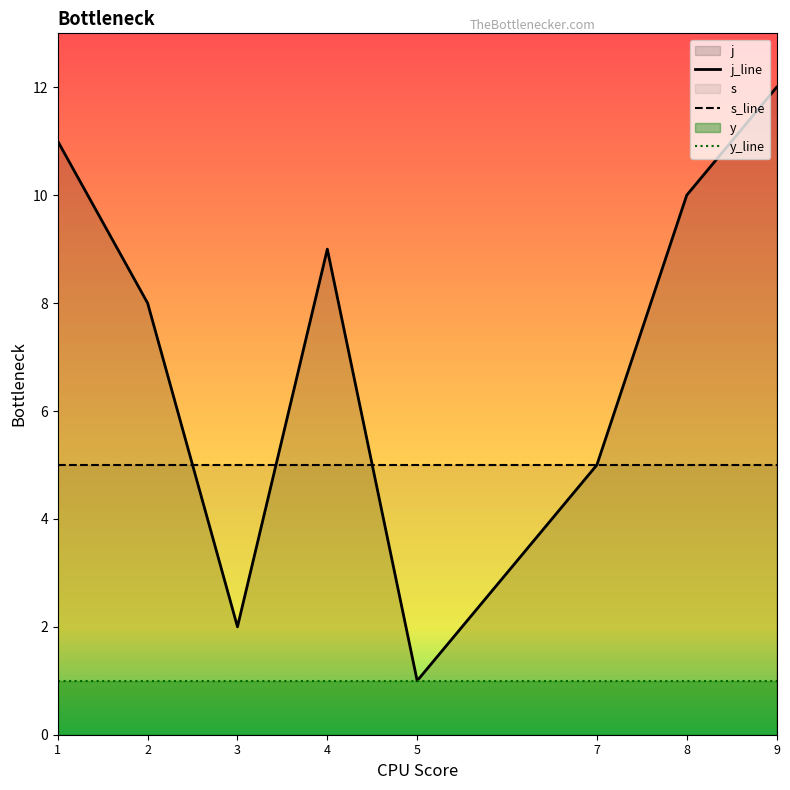

What is the sum of the j_line values at 1 and 2?

19